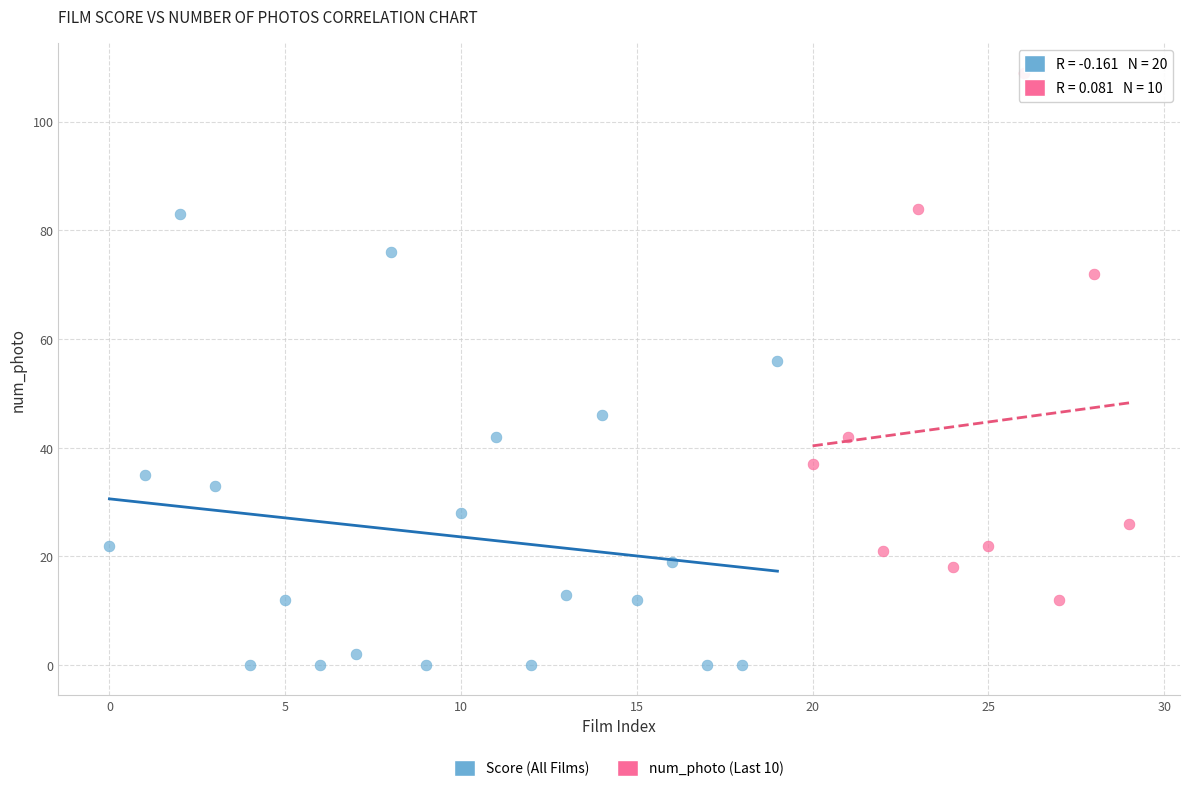

Which series reaches the maximum Y coordinate?

num_photo (Last 10)